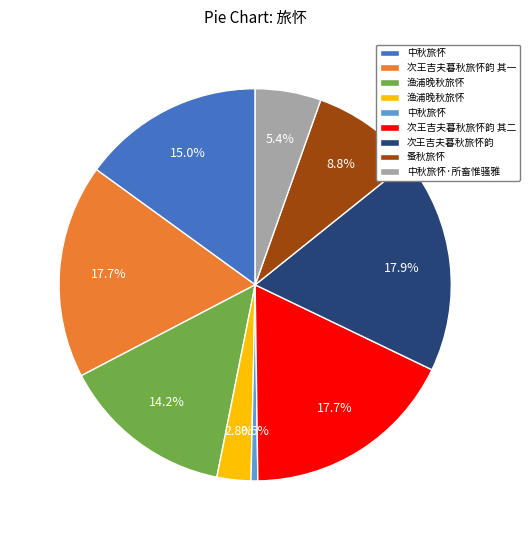

Does any single category account for the majority?

No